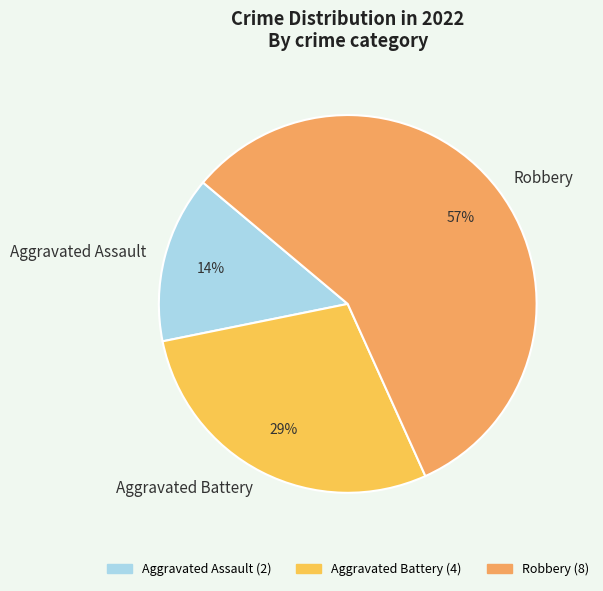

Approximately how many times larger is the value at Aggravated Battery compared to Robbery?

0.5